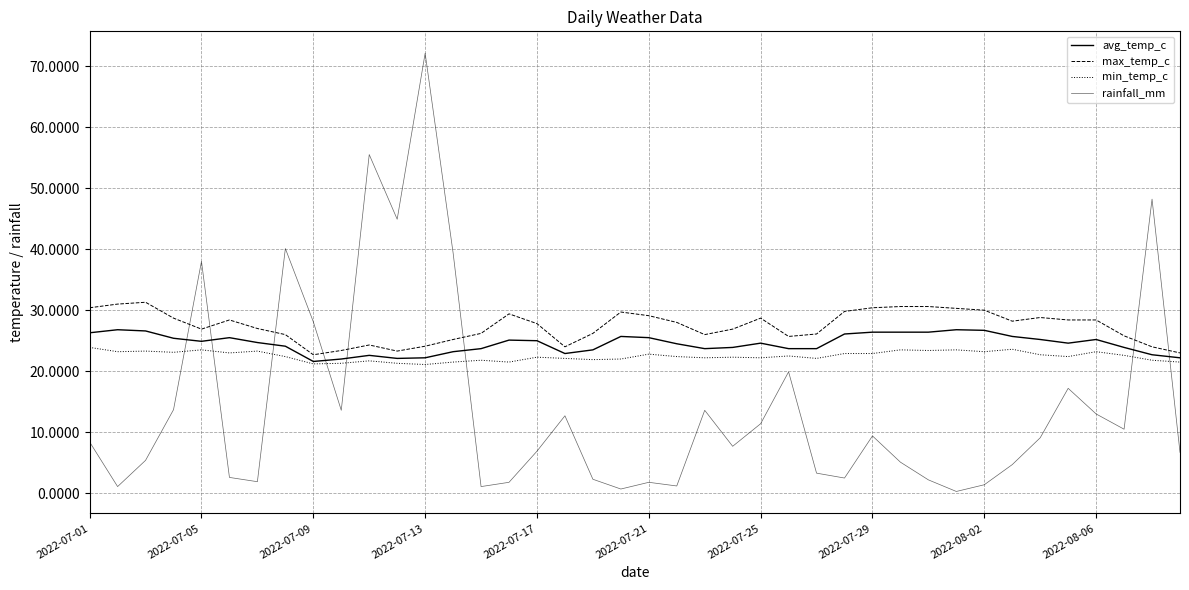

Is this an area chart (filled region under the line)?

No